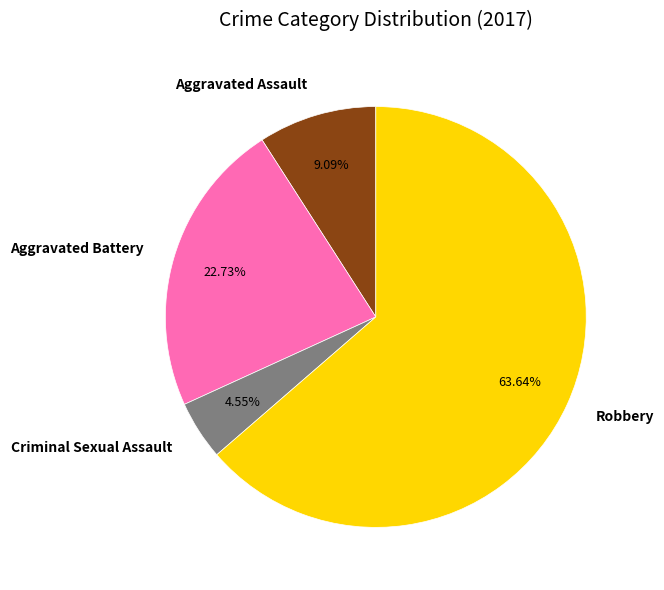

What percentage is NOT represented by Criminal Sexual Assault?

95.5%